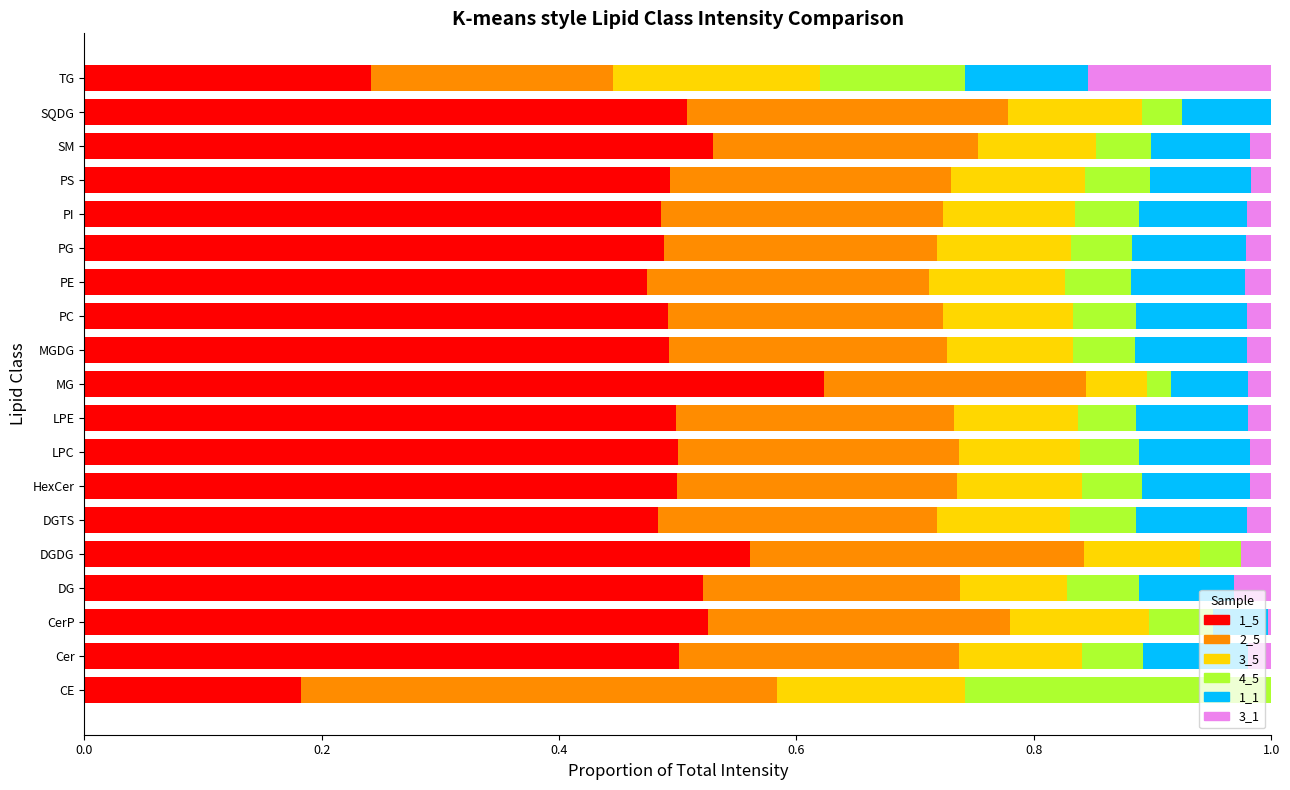

How many 1_5 values are between 0 and 1?

19